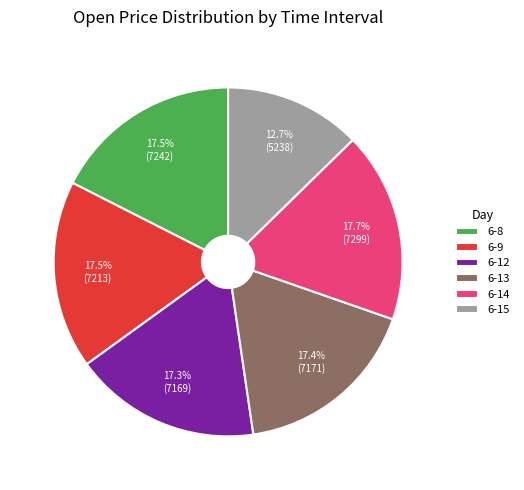

Which category has the smallest portion of the pie?

6-15